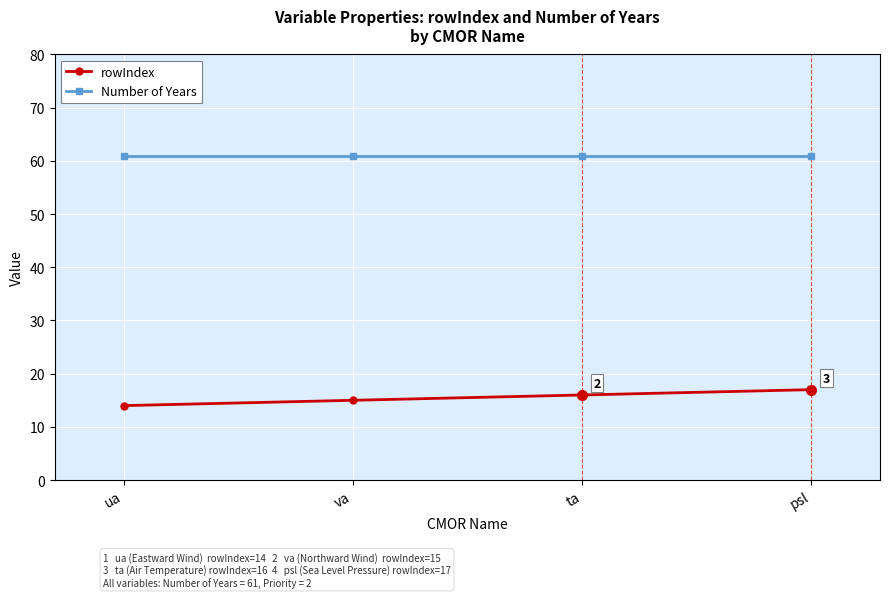

What is the spread (max minus min) of values at va?

46